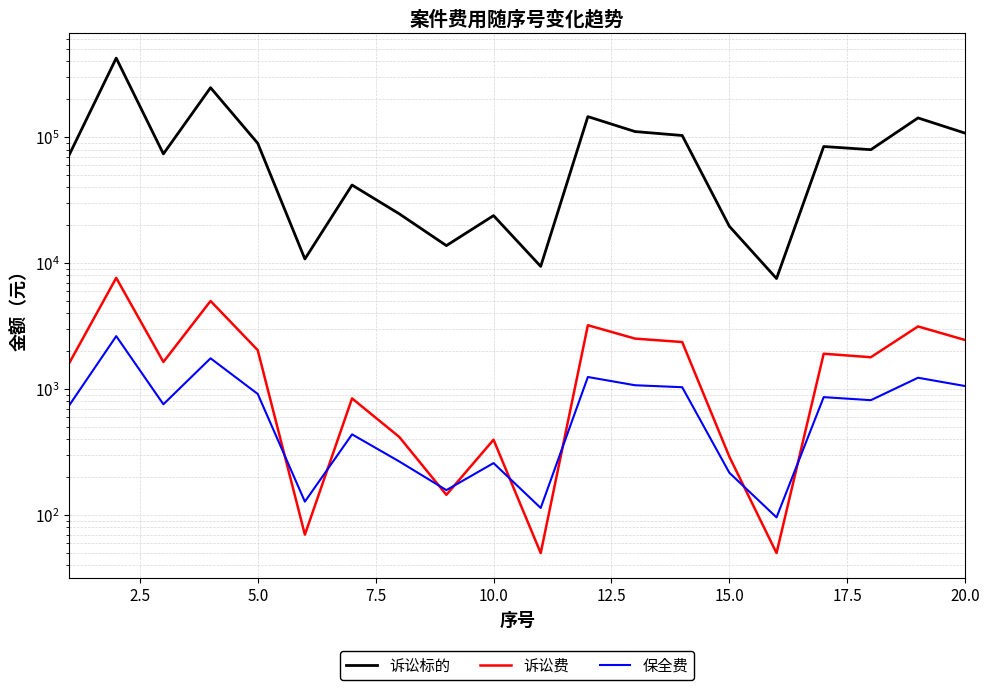

What is the value of the 诉讼标的 point at the 20th from the left?

107872.0